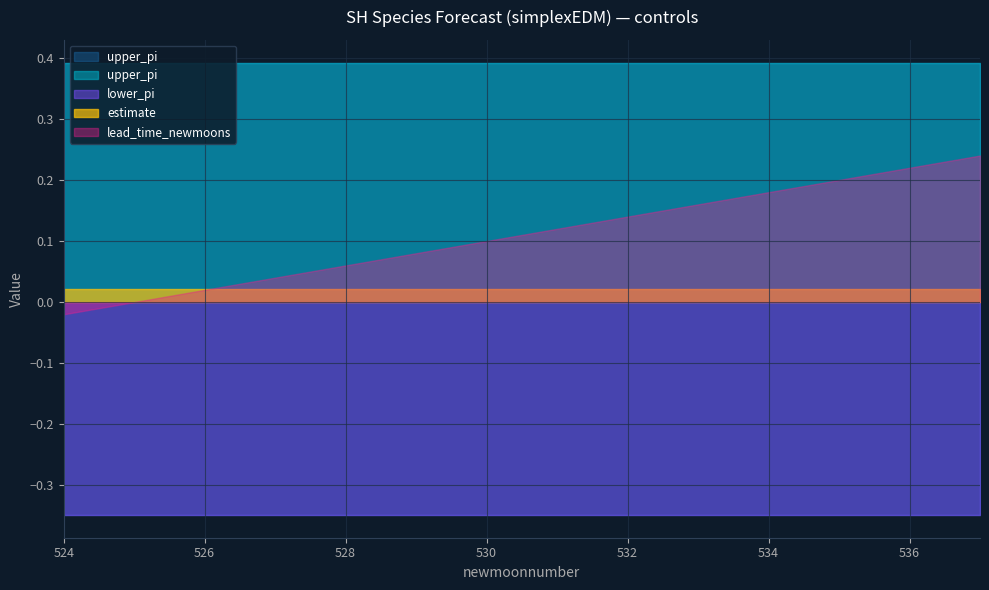

At which category does the chart reach its minimum across all series?

524